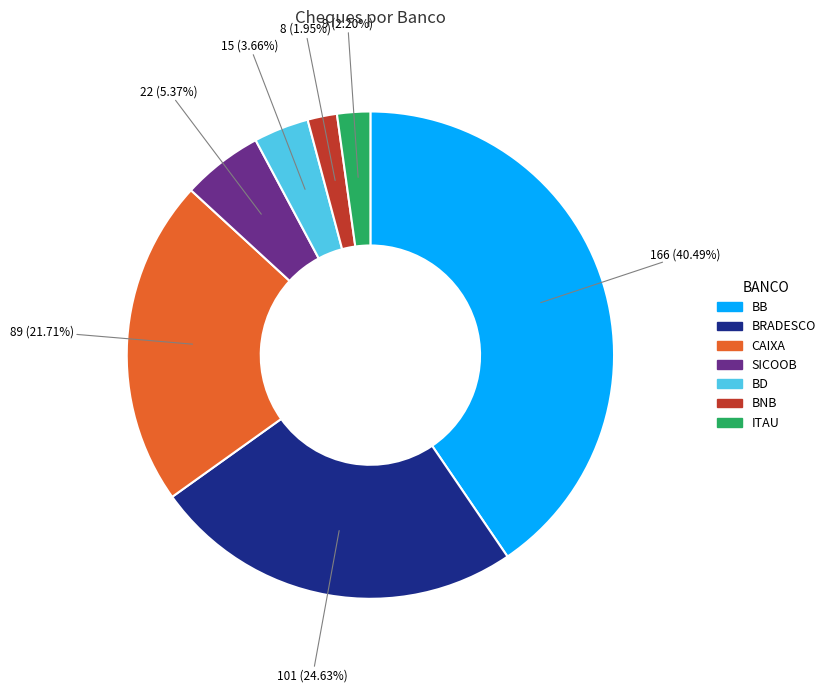

Is there any slice that represents more than half of the pie?

No